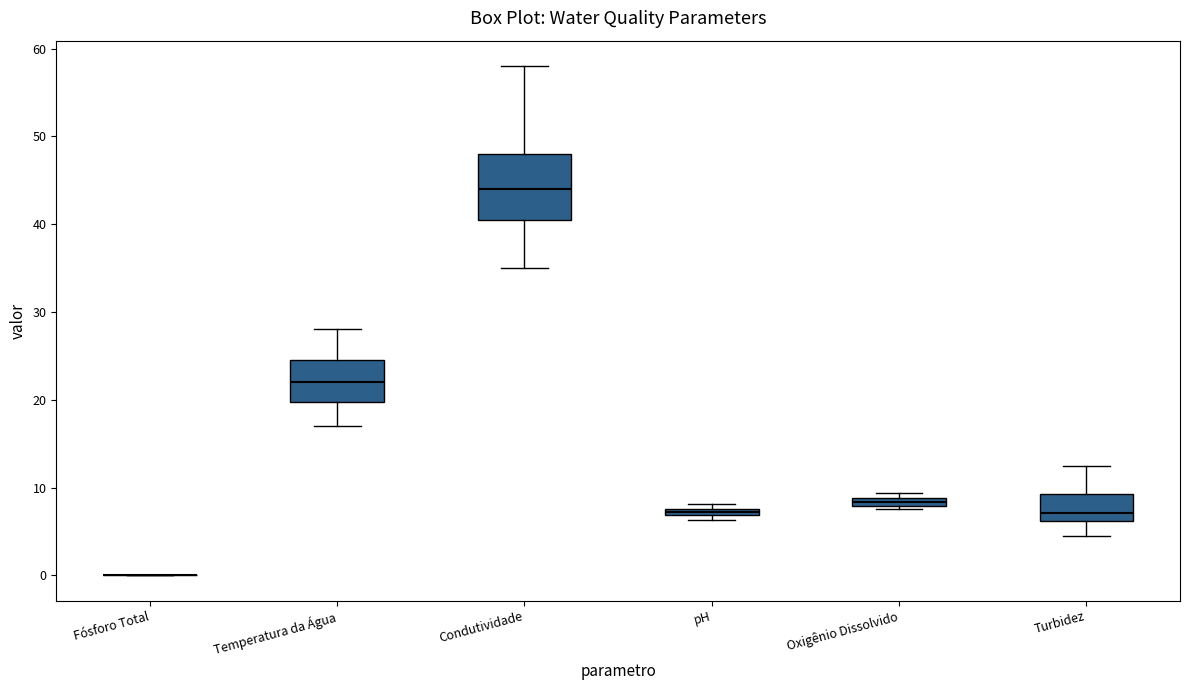

Comparing the boxes themselves (not the whiskers), which one is the tallest?

Condutividade